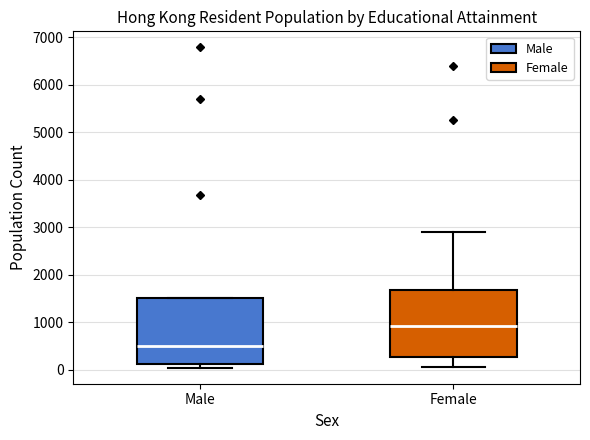

Where is the upper edge of the box for Female on the y-axis? The values are not printed on the chart, so give them approximately, as read against the axis.

1700